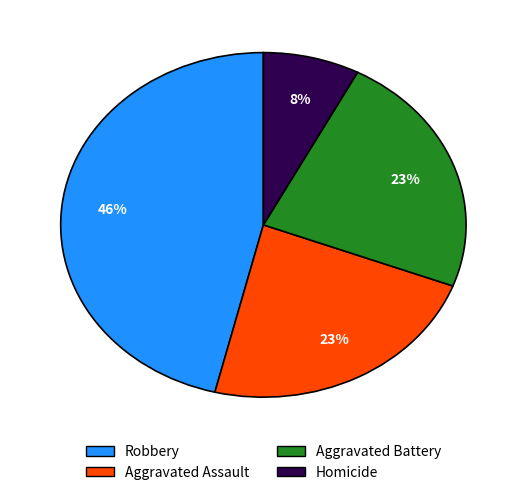

To the nearest percent, what is the average slice percentage?

25%